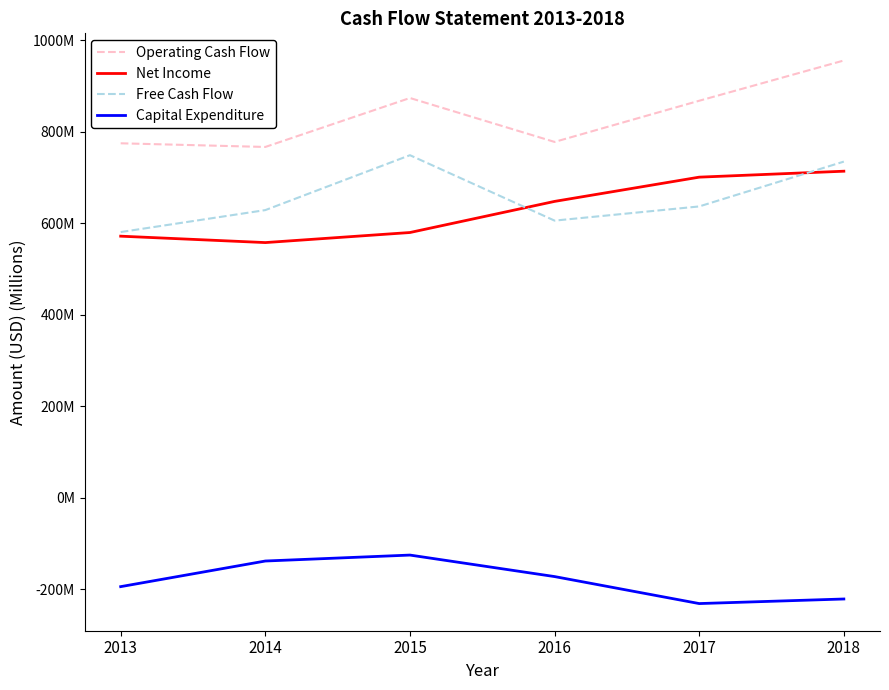

Rank the series at 2016 from highest to lowest value.

Operating Cash Flow, Net Income, Free Cash Flow, Capital Expenditure